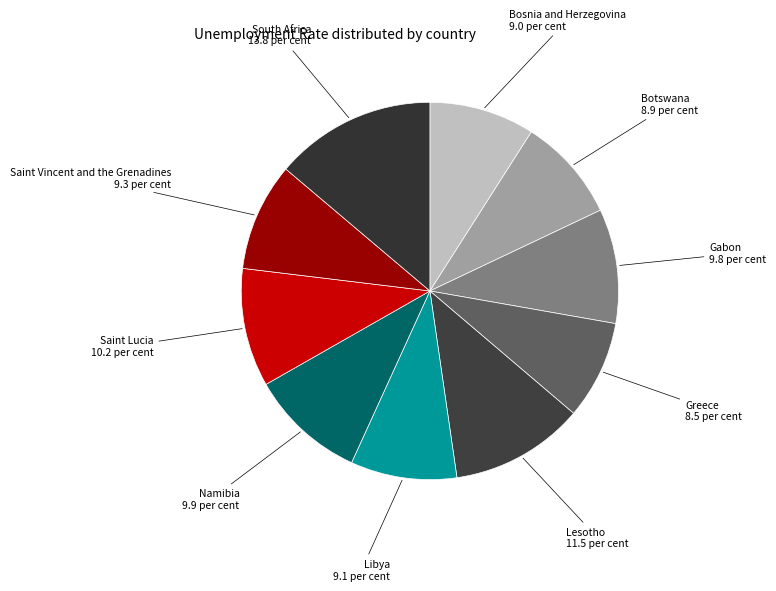

What is the largest slice in the pie chart?

South Africa